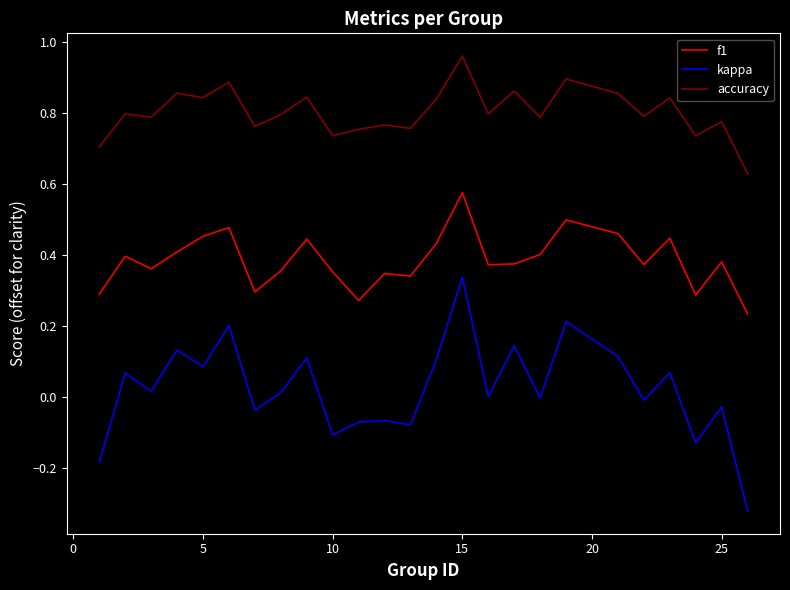

Which series has the widest spread of values?

kappa